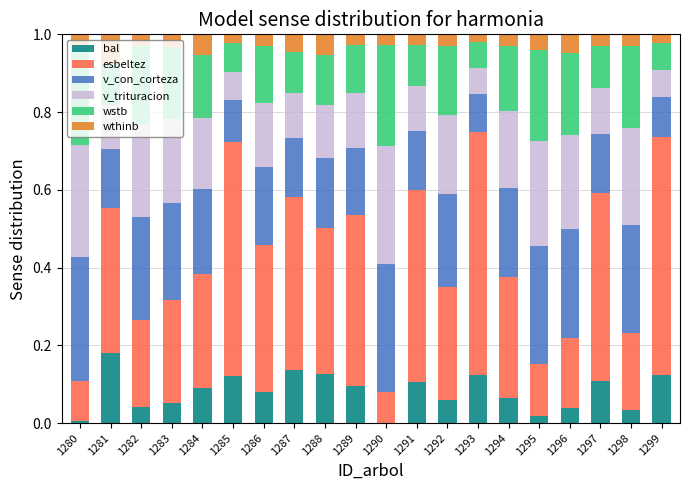

What is the sum of all bal values?

1.6